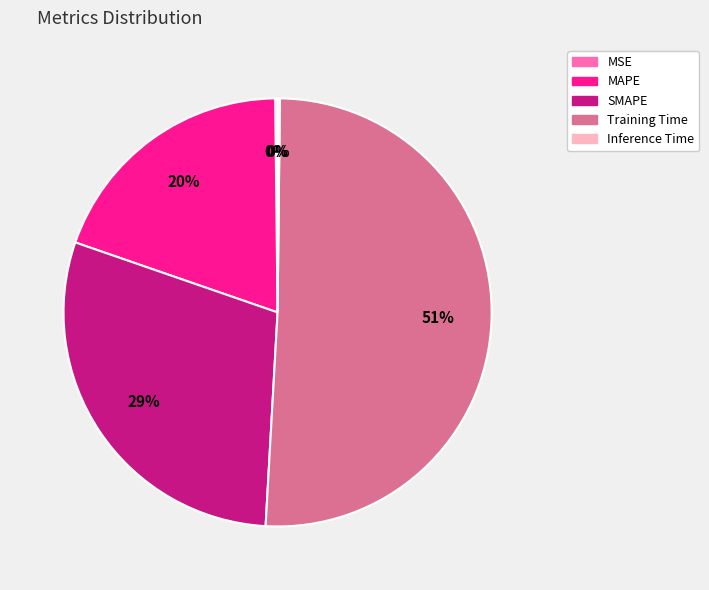

Is the sum of Training Time and MAPE greater than half?

Yes